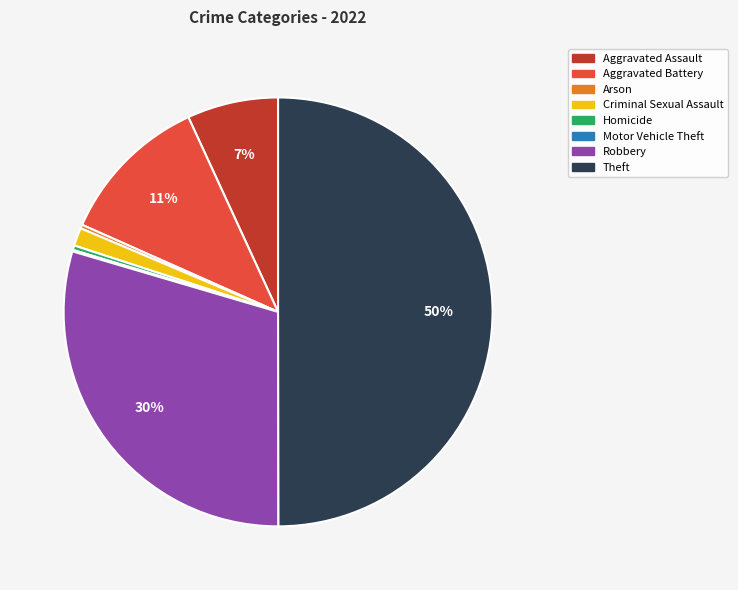

Which slice is the largest?

Theft